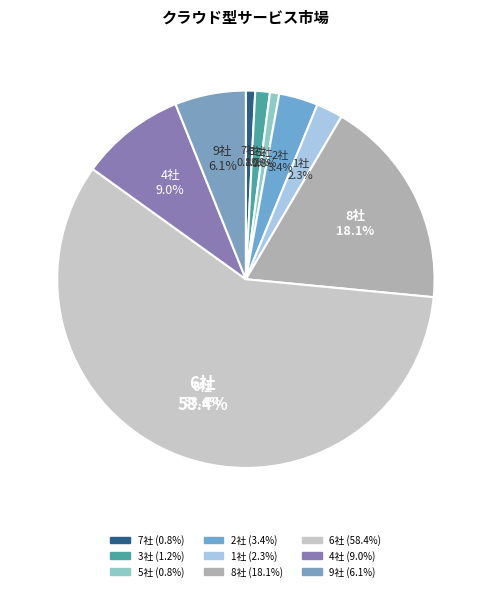

How many slices are in this pie chart?

9